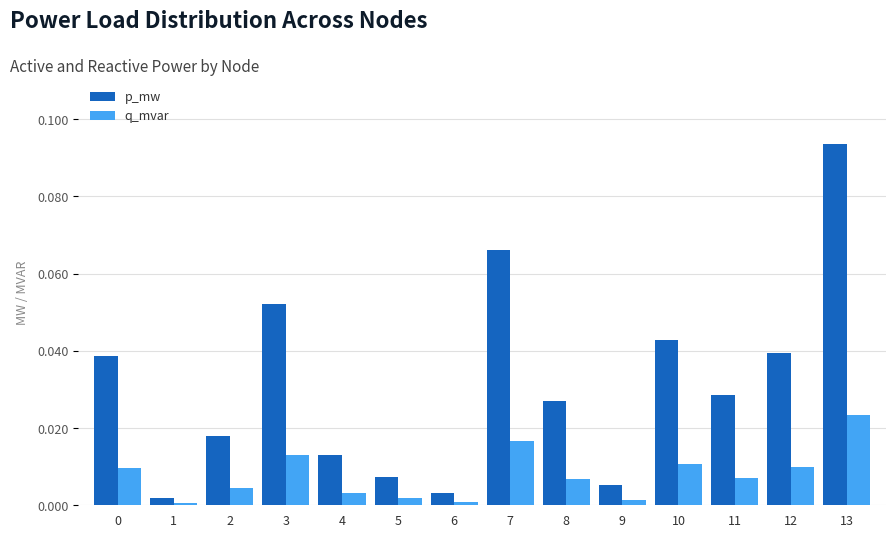

What is the sum of all p_mw values?

0.4